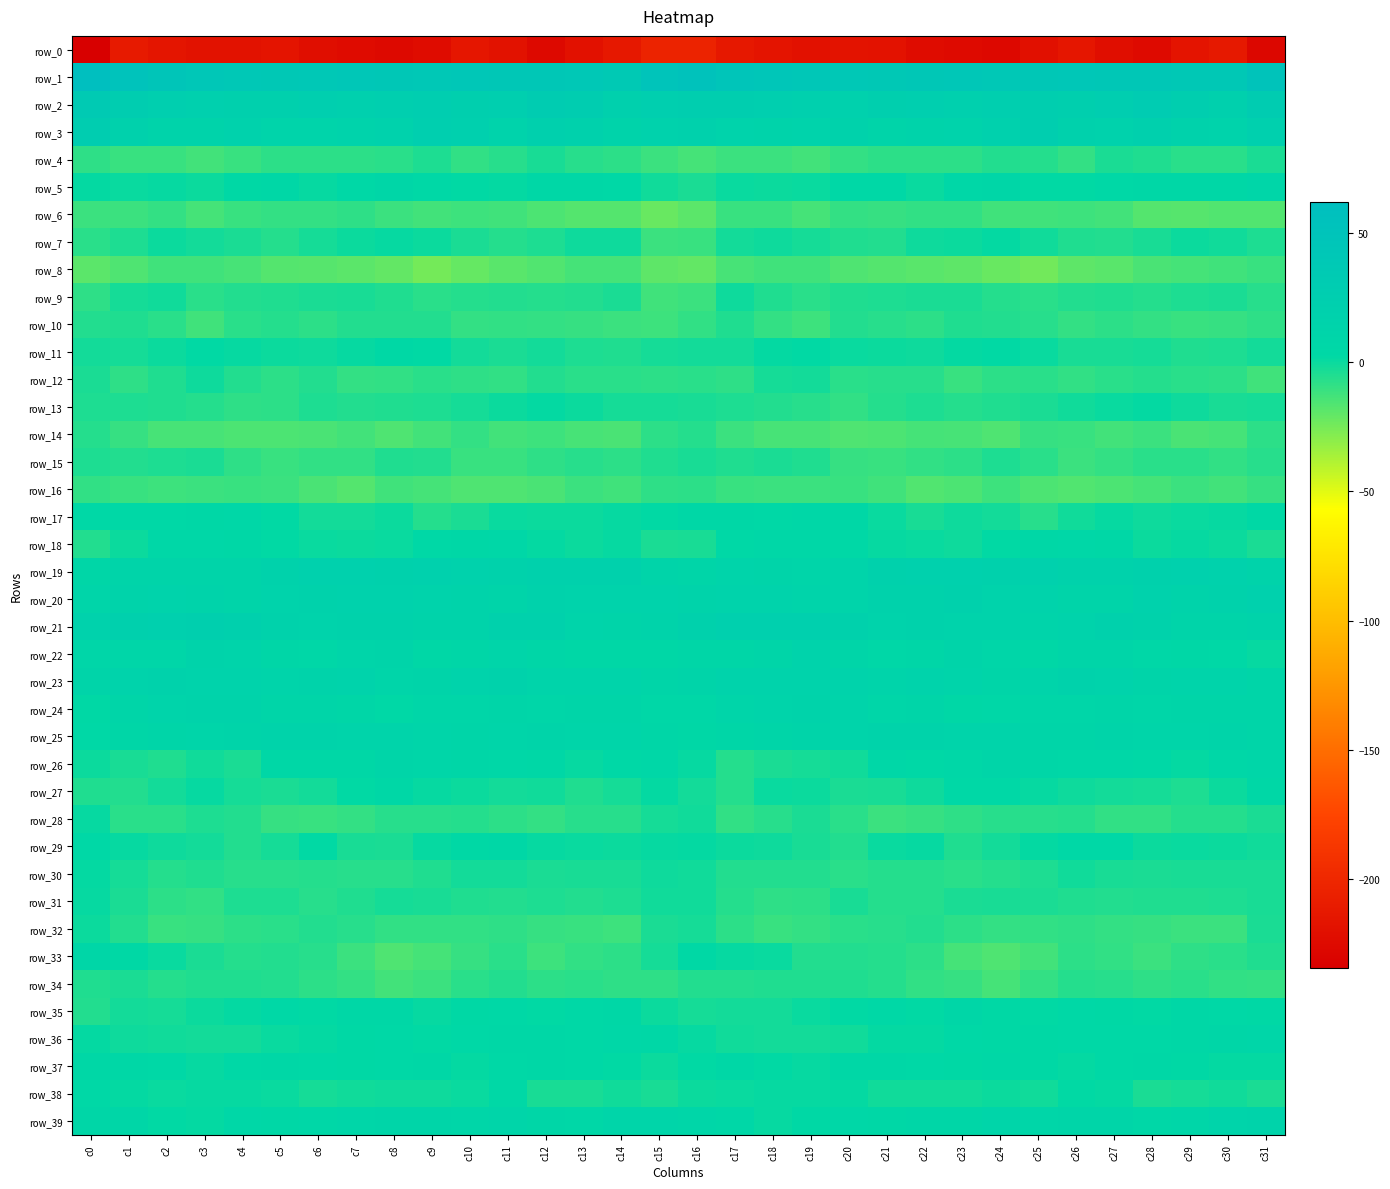

List the labels in order of row_33 value, smallest first.

c8, c24, c9, c23, c25, c12, c28, c7, c10, c13, c27, c29, c22, c26, c14, c30, c11, c6, c4, c21, c5, c19, c20, c31, c3, c15, c18, c2, c17, c16, c1, c0